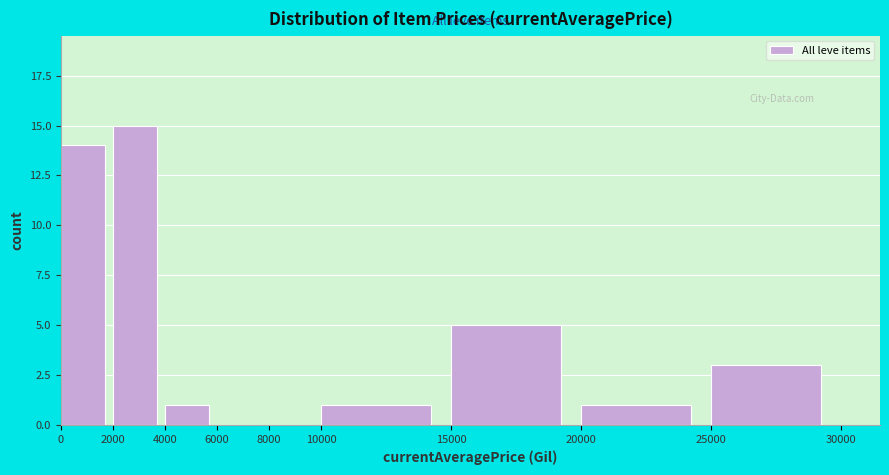

Over which range of the x-axis is the bar tallest?

2000 to 4000